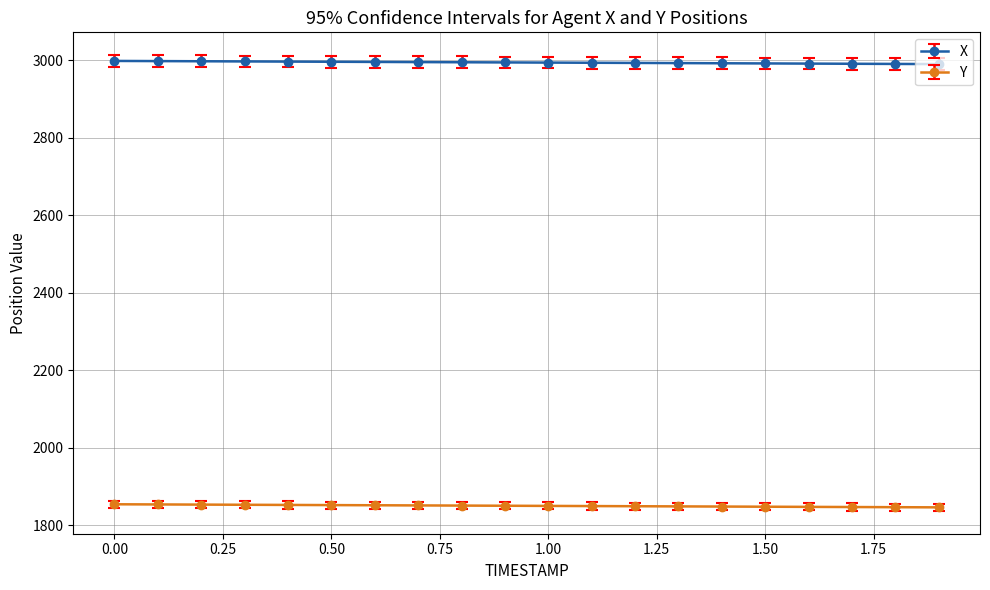

True or false: Y and X intersect in this chart.

False